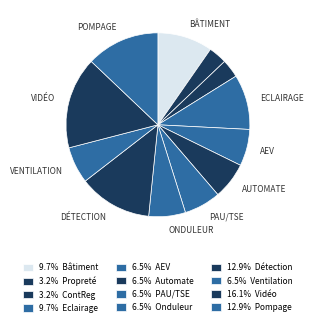

Which slice is the smallest?

Propreté